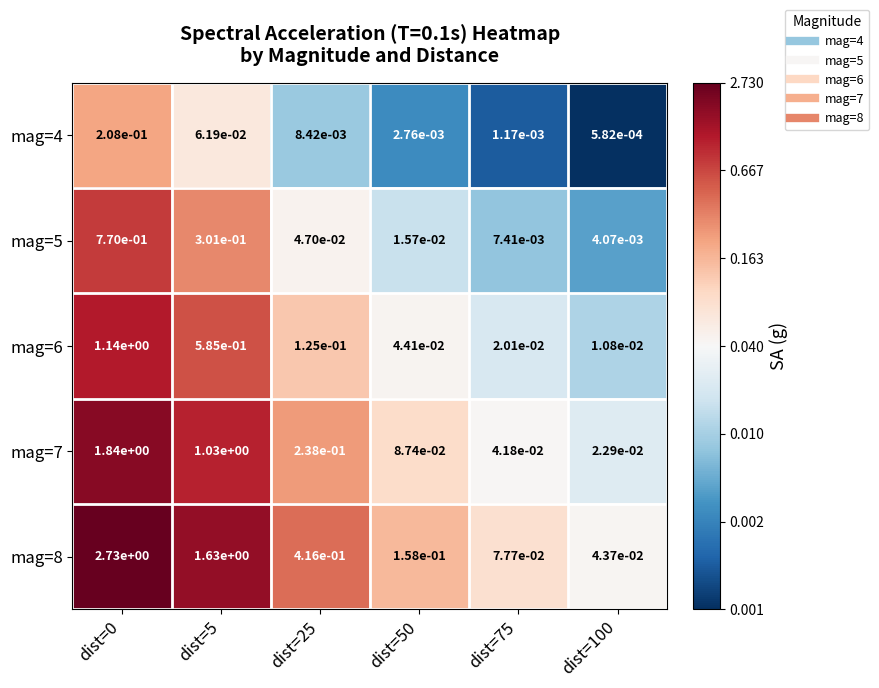

The mag=8 series shows 0.6 at dist=0. True or false?

False